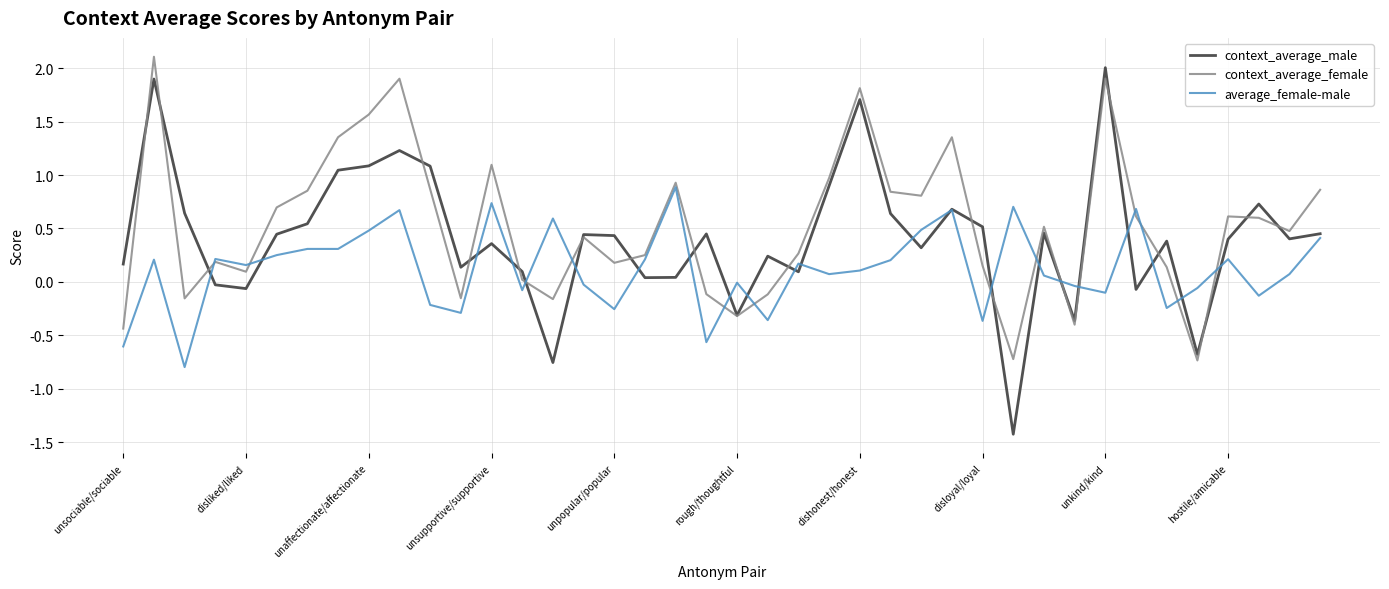

Rank the series by their average value, from lowest to highest.

average_female-male, context_average_male, context_average_female